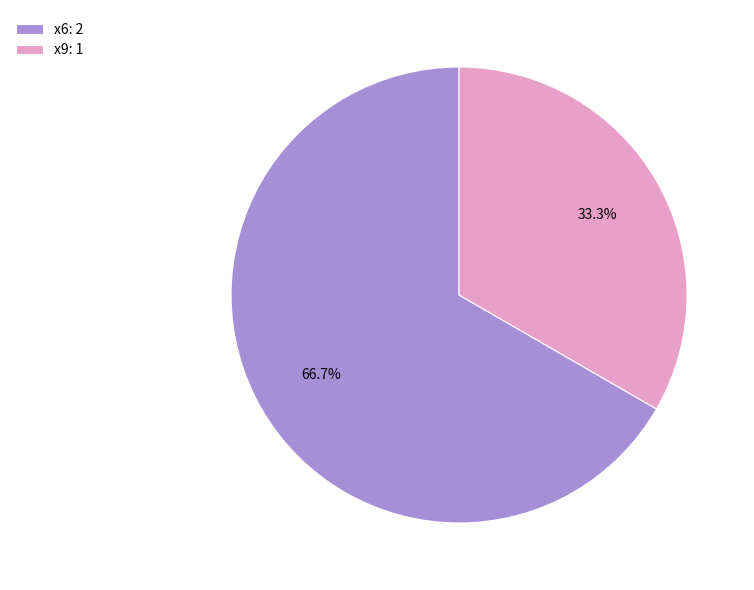

Which has a higher value, x6 or x9?

x6